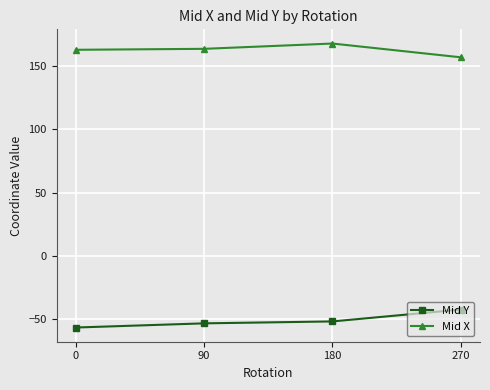

Does the chart have visible grid lines?

Yes